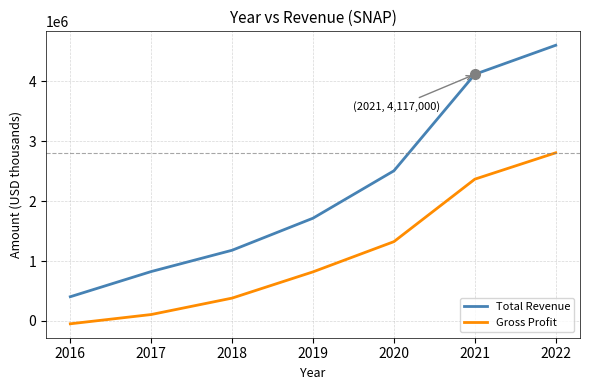

The value of Gross Profit at 2016 is -47200. True or false?

True